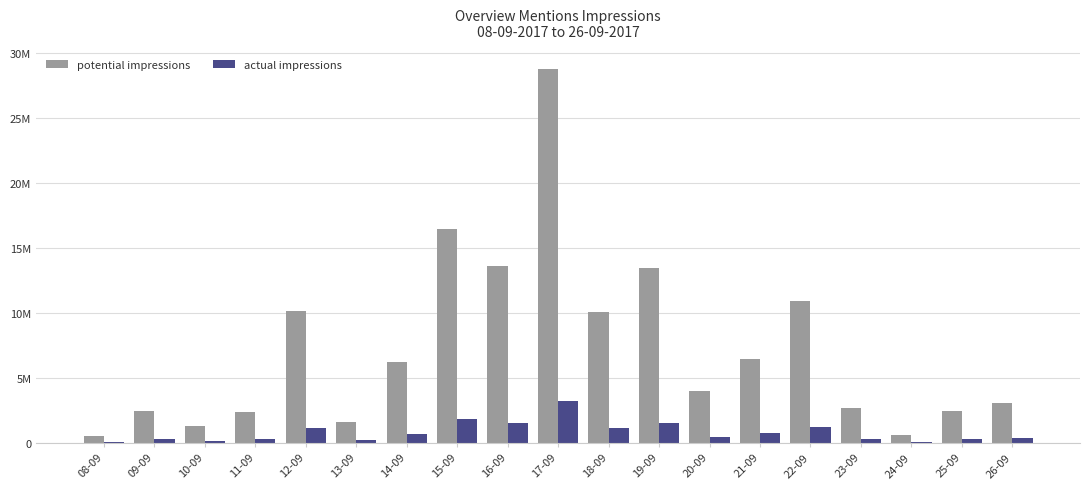

What are all the series names shown in the legend?

potential impressions, actual impressions